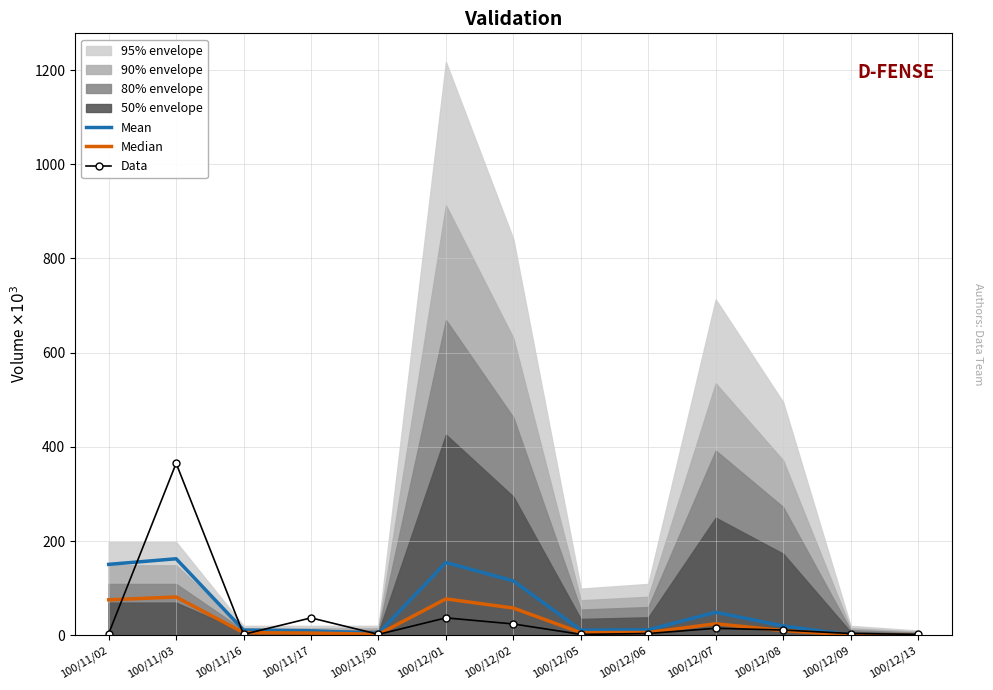

Which label corresponds to the smallest value in the chart?

100/12/13